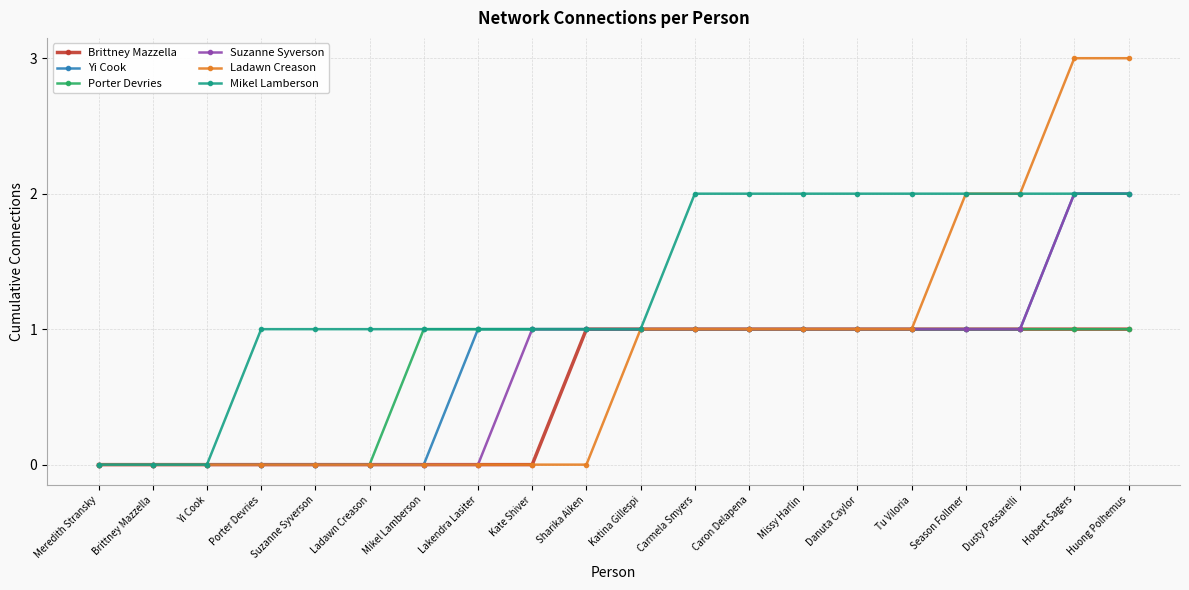

What is the difference between the maximum and minimum values in the Brittney Mazzella series?

1